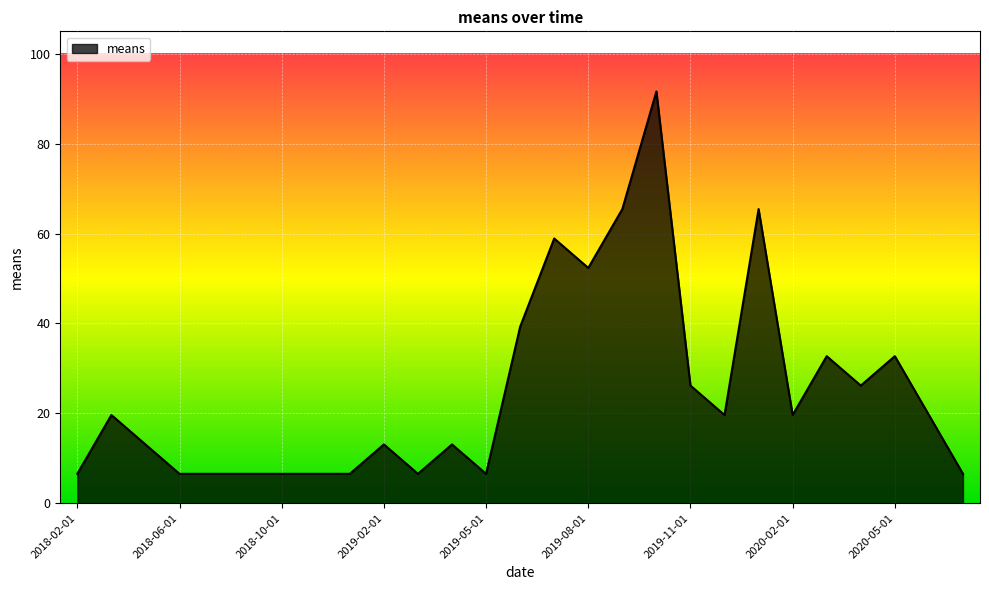

What is the average value?

25.0